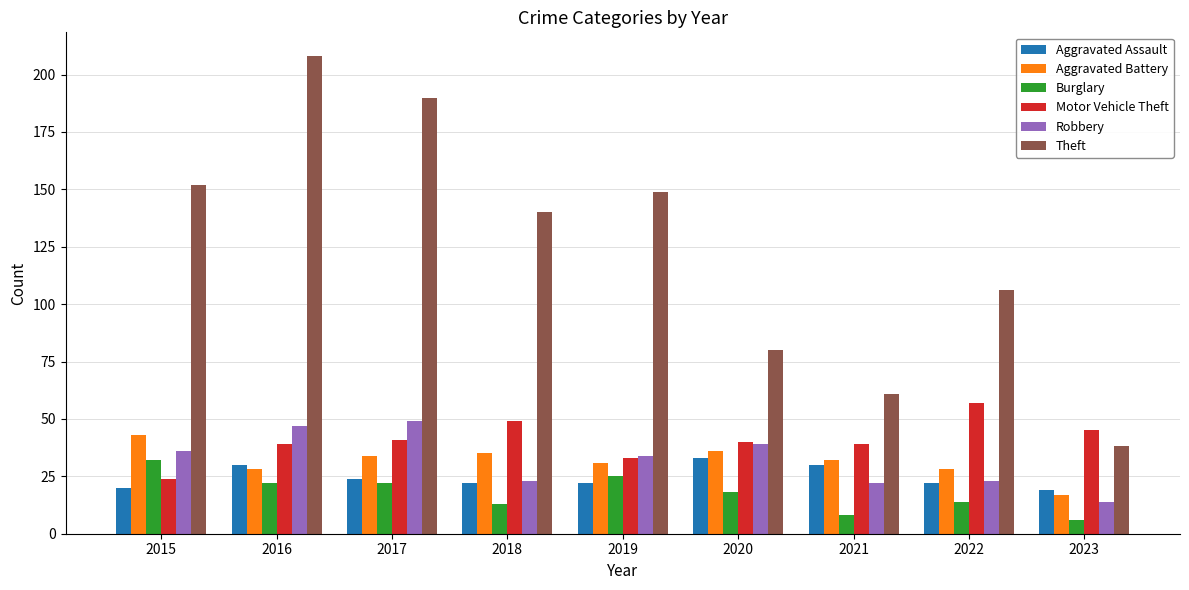

At how many categories does at least one series exceed 48?

8